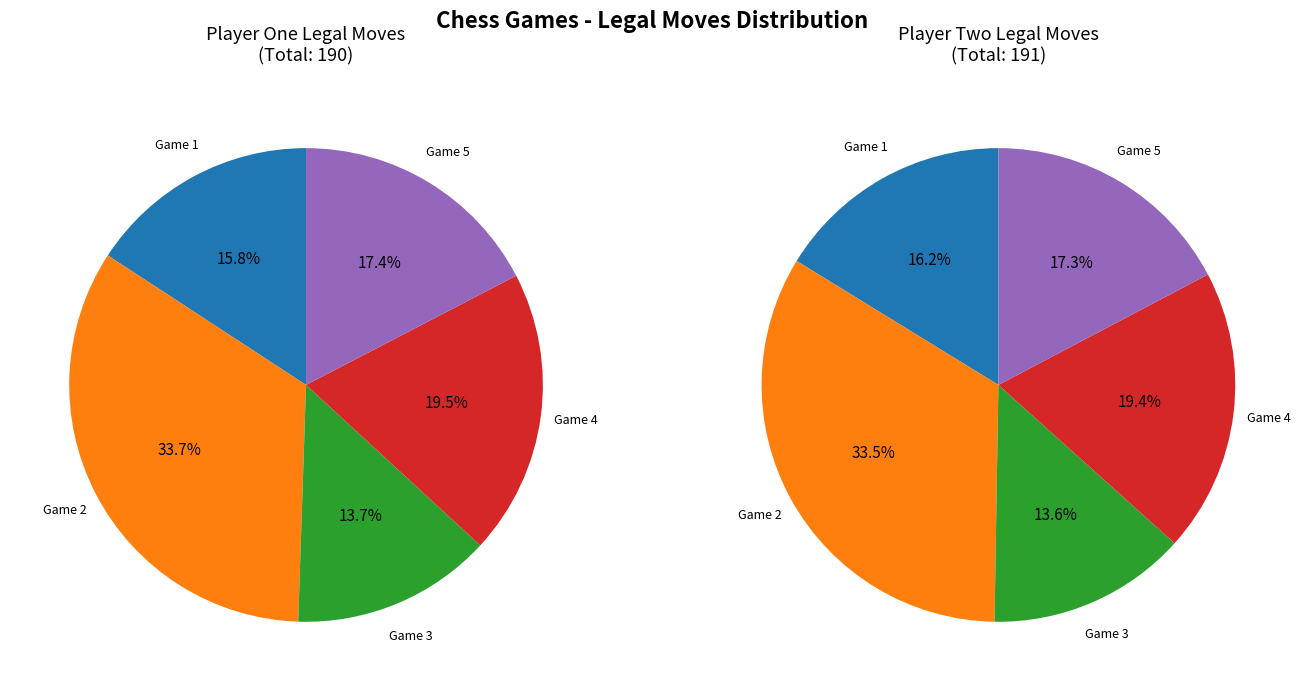

How many segments does this pie chart have?

5